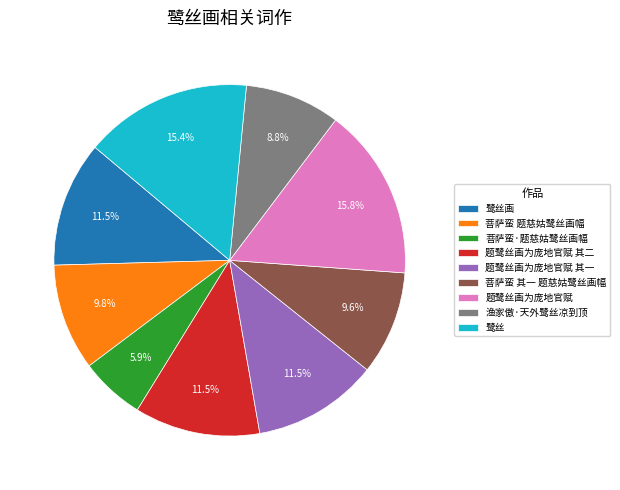

What portion of the pie excludes 题鹭丝画为庞地官赋?

84.2%